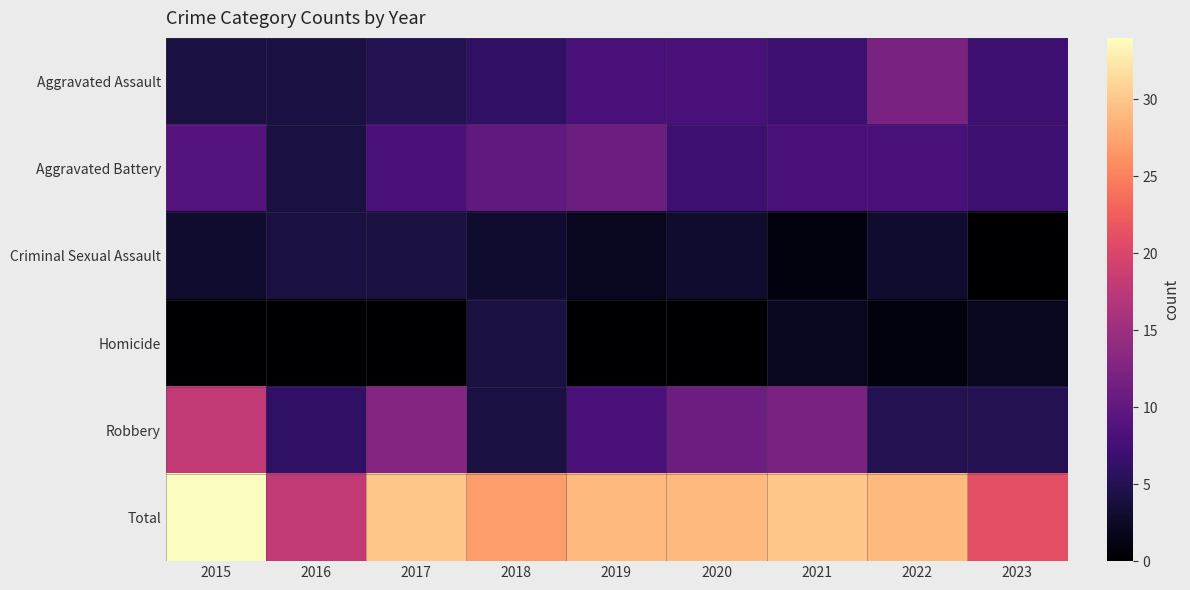

Rank the series by their maximum value, from highest to lowest.

Total, Robbery, Aggravated Assault, Aggravated Battery, Criminal Sexual Assault, Homicide